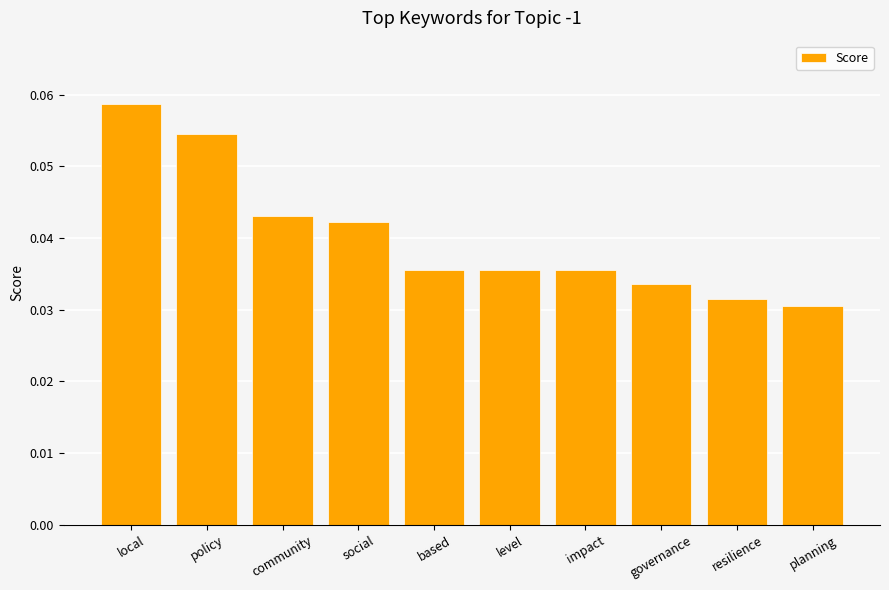

What is the sum of all values?

0.4